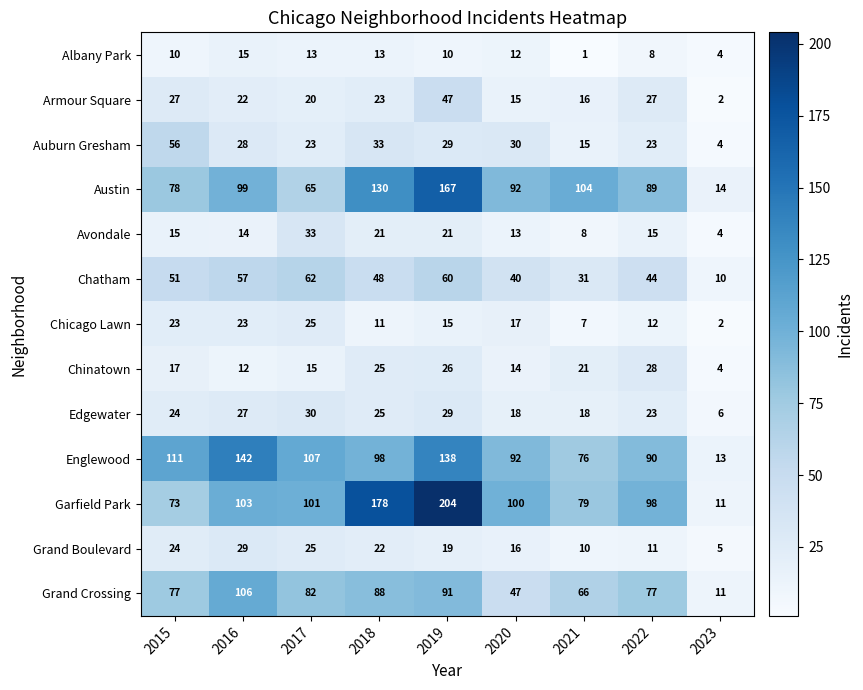

What is the difference between the maximum and minimum values in the Austin series?

153